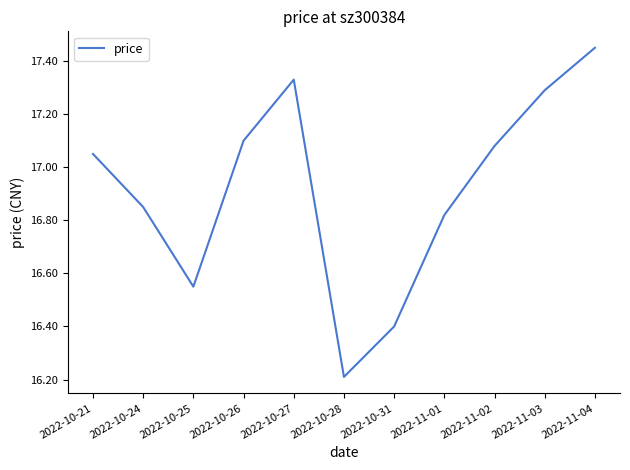

True or false: the data has more than 2 interior local peaks.

False